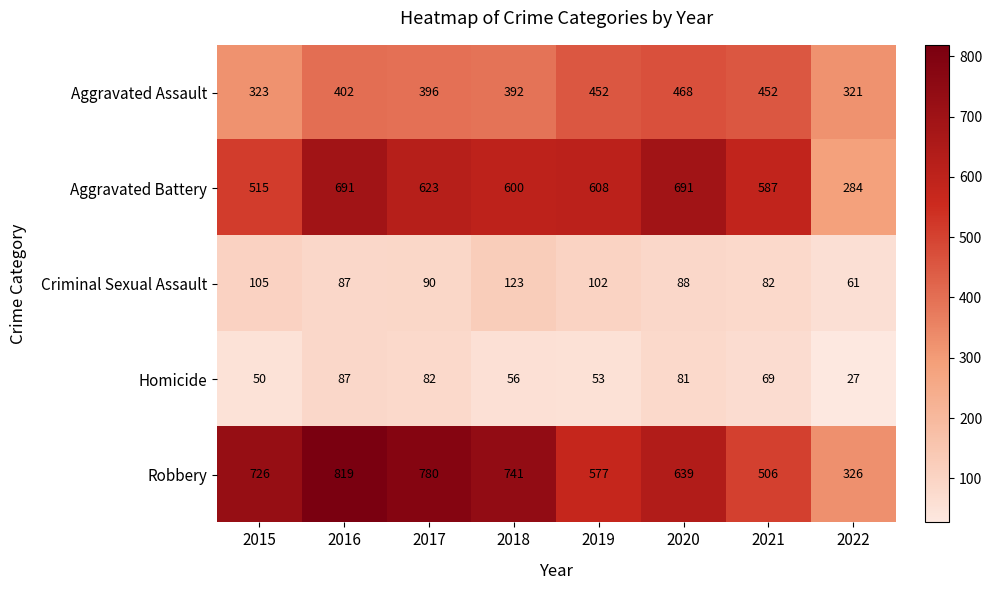

The Robbery series shows 1331 at 2017. True or false?

False